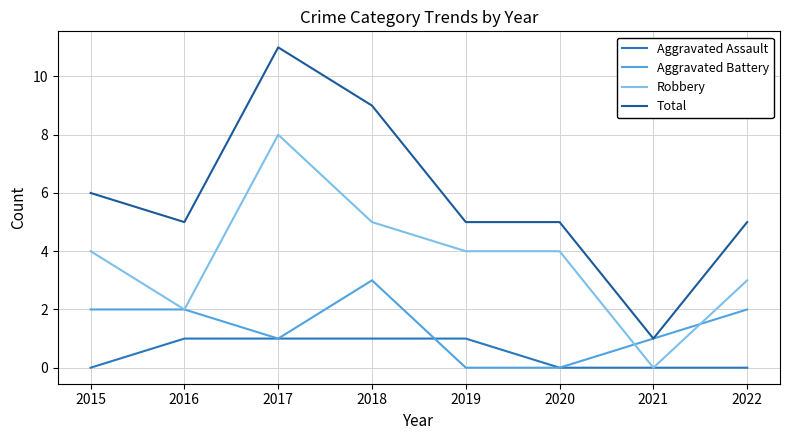

Which series changed the most between 2015 and 2018?

Total